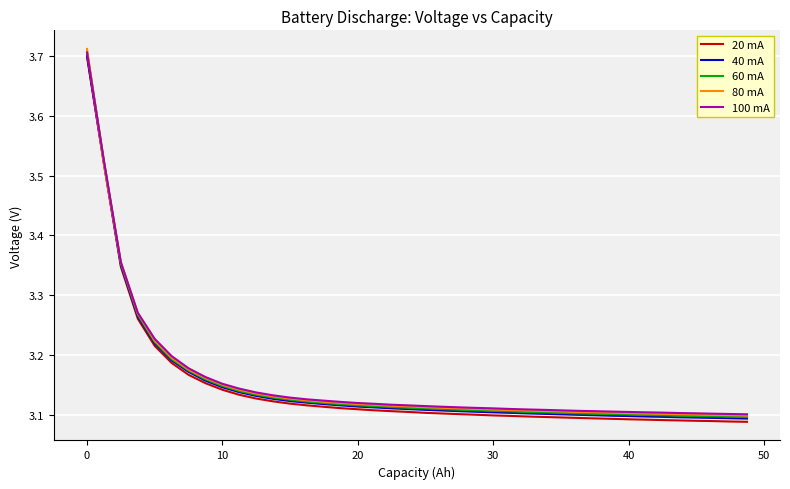

Which series has the largest range (max minus min)?

80 mA